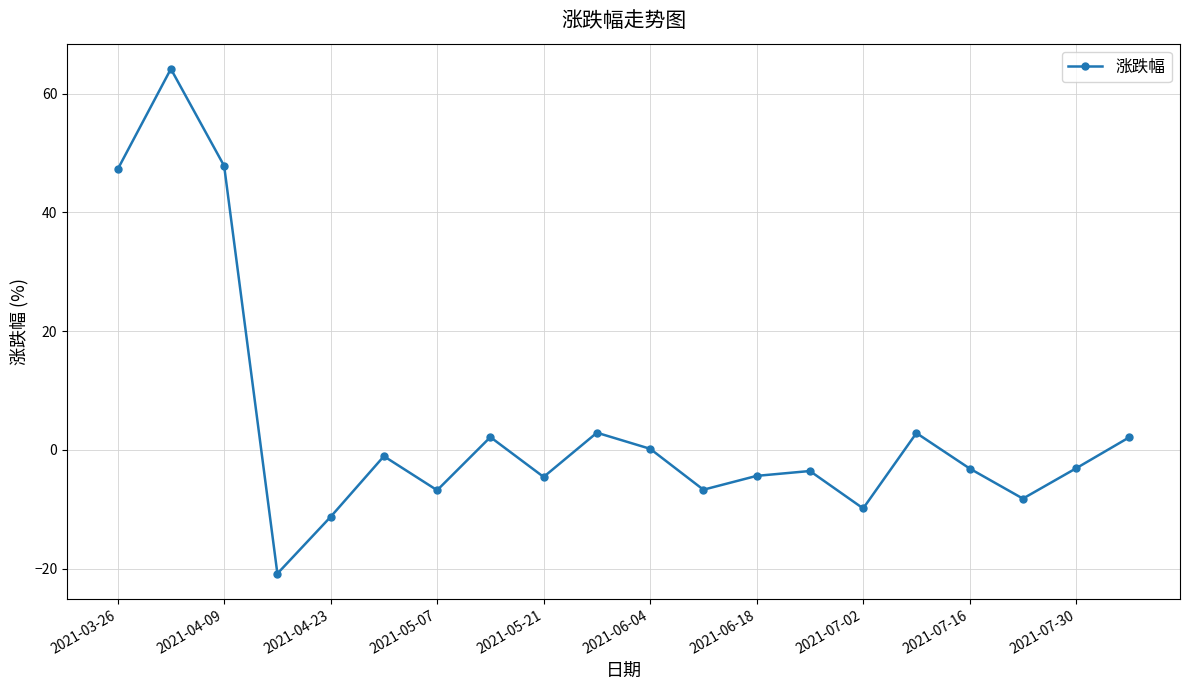

What is the difference between the second highest and second lowest values?

59.1